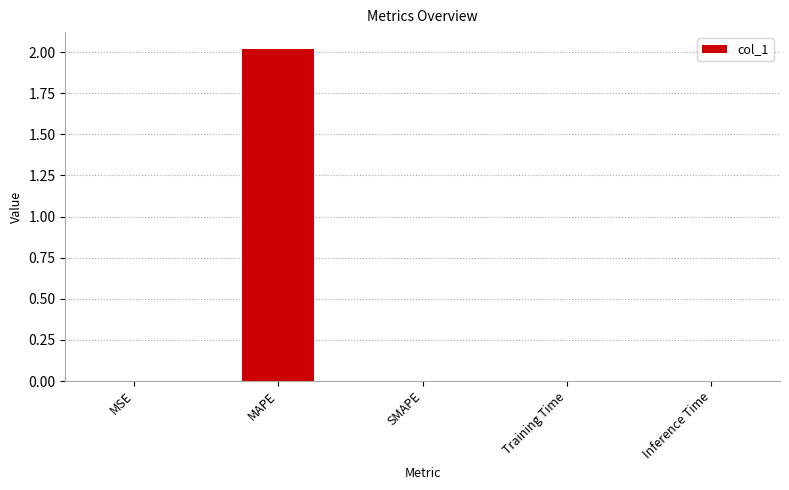

The chart shows a value of 0.0 at MSE. True or false?

True